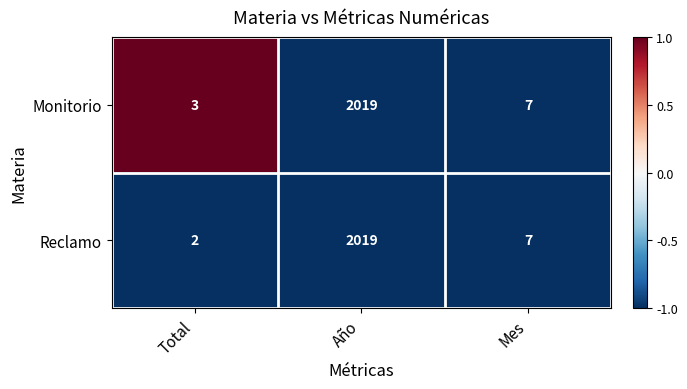

What is the sum of the Reclamo values at Mes and Total?

9